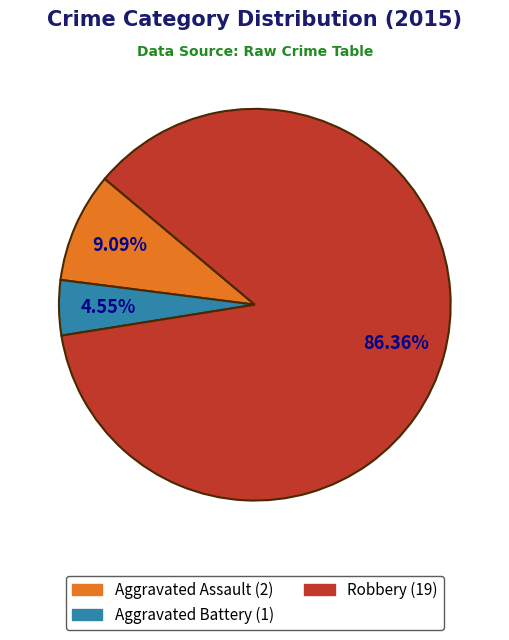

Does any single category account for the majority?

Yes